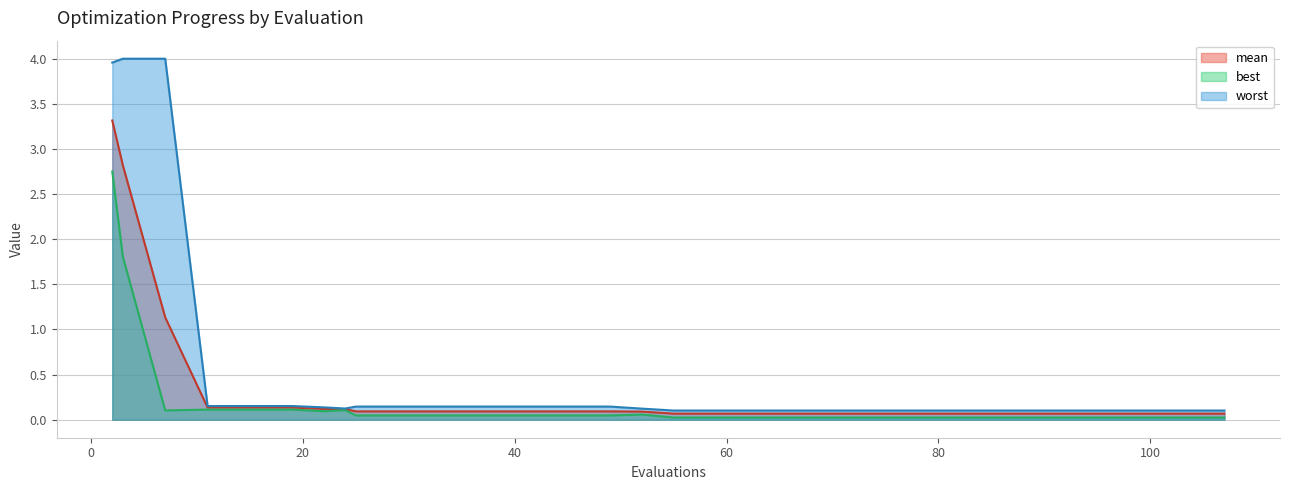

What is the greatest value displayed?

4.0